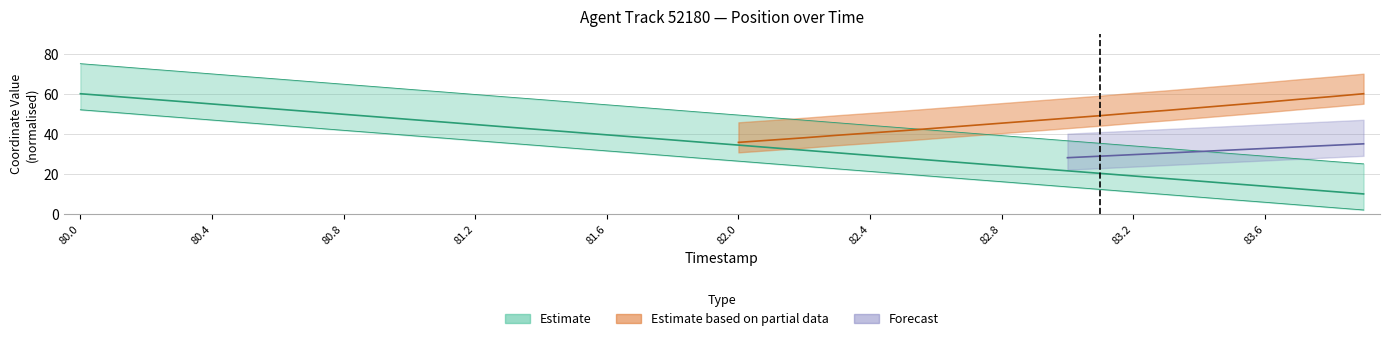

How many data points in X are less than 35?

20